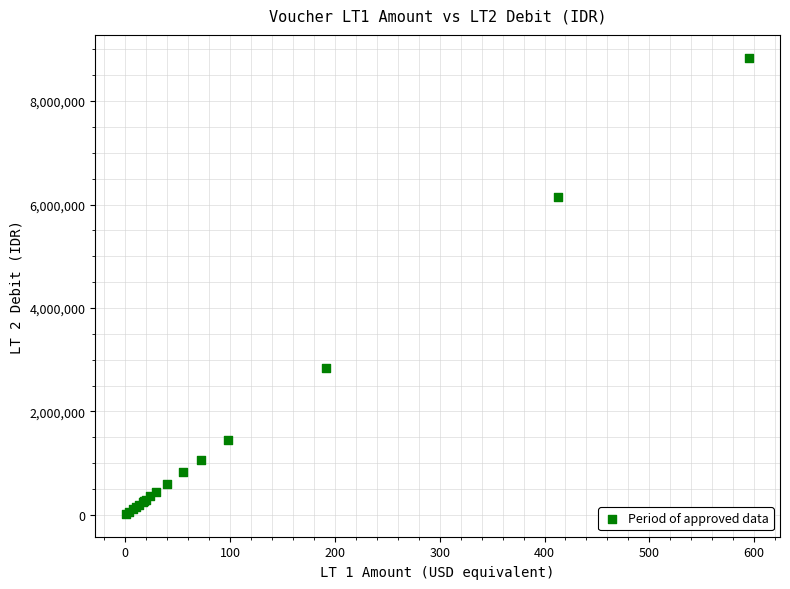

What Y value in the scatter plot is closest to 4429200?

2841803